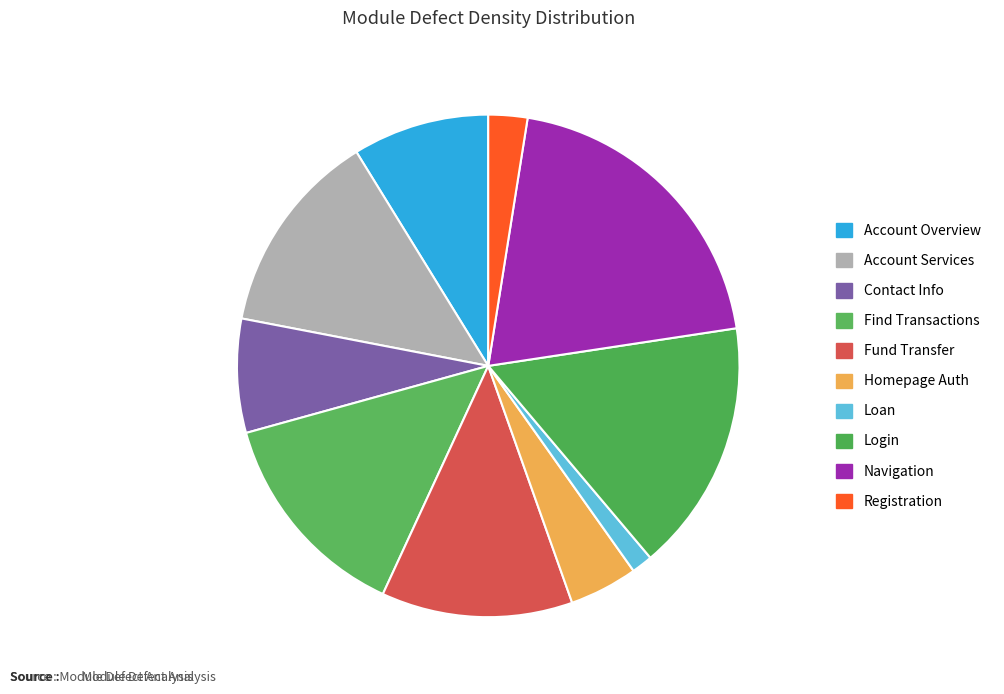

Is Account Services the majority of the pie?

No